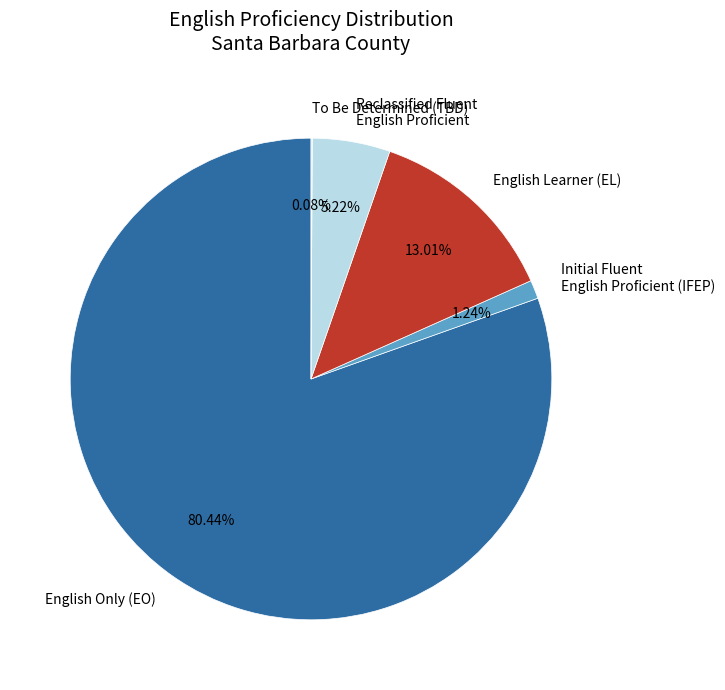

Which has a higher value, English Learner (EL) or Initial Fluent English Proficient (IFEP)?

English Learner (EL)